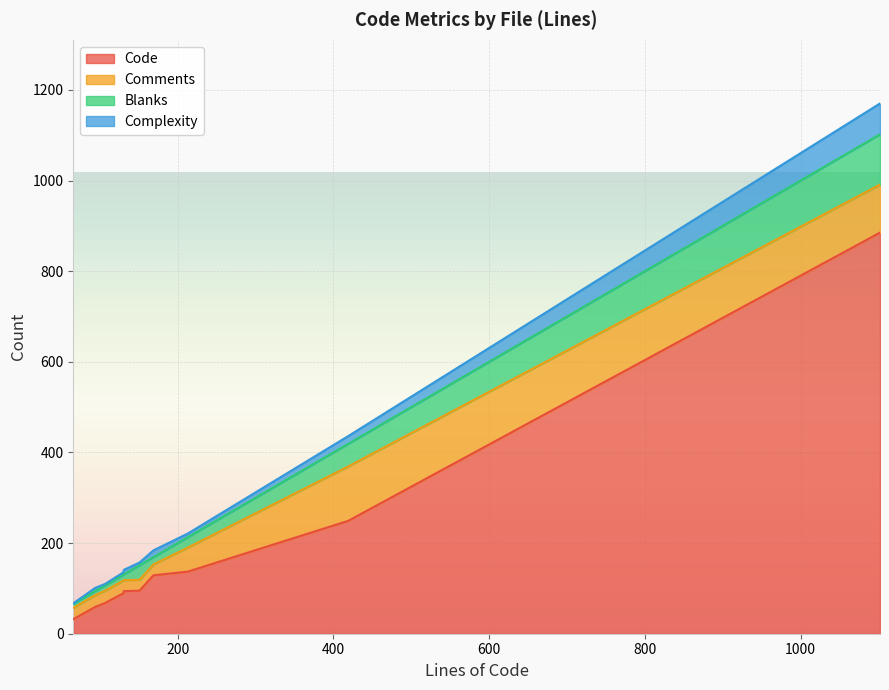

What is the maximum value for Code?

885